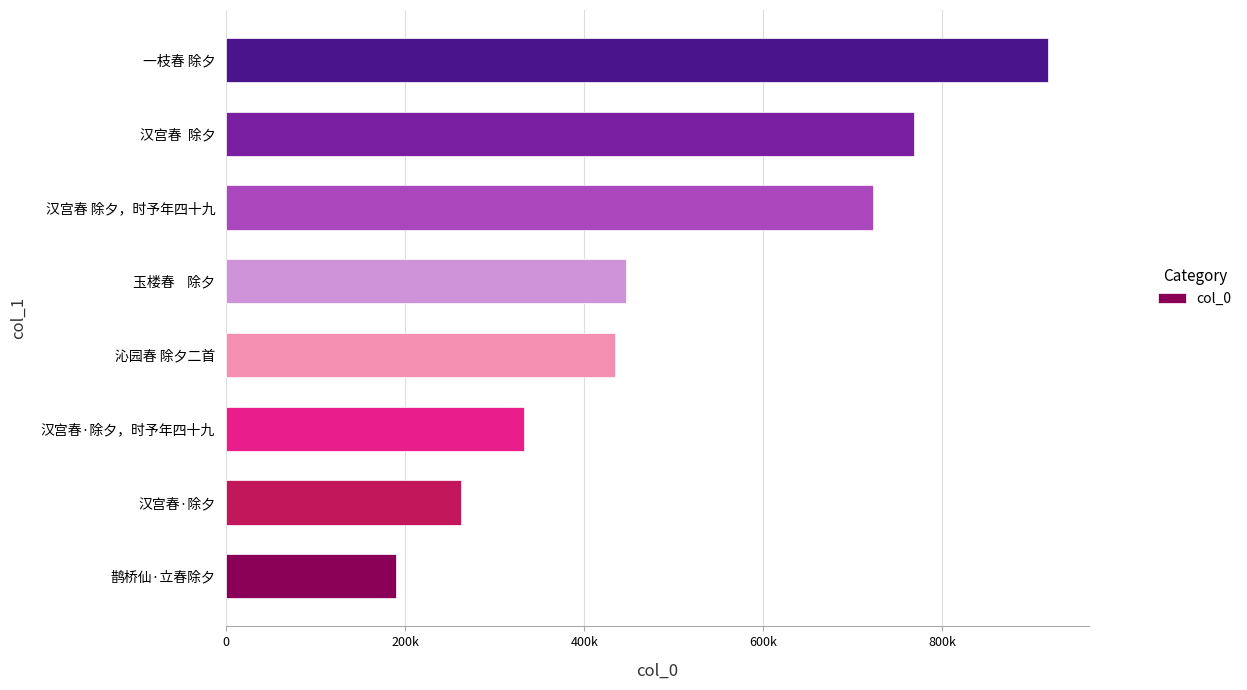

What is the average value?

509262